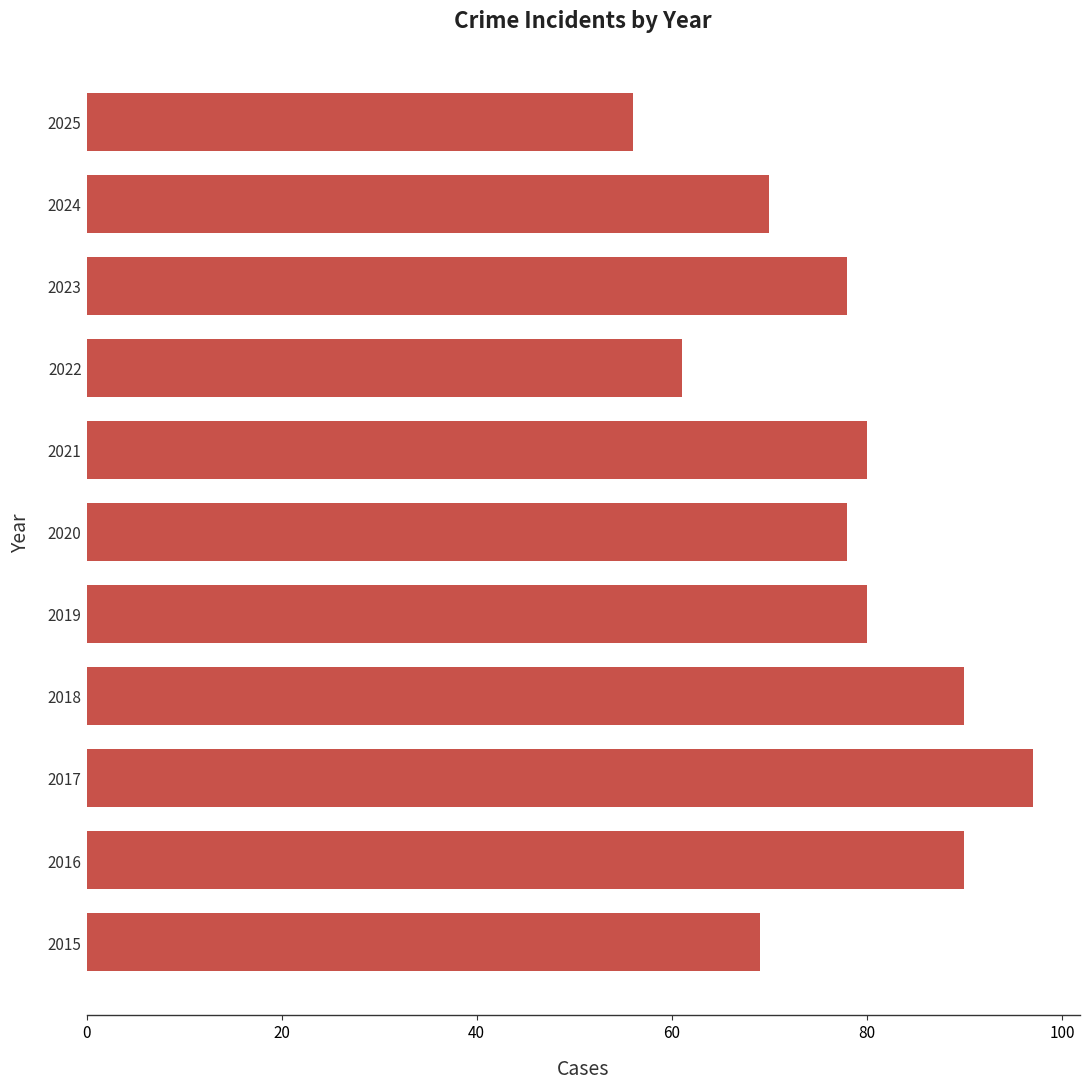

What is the approximate value at 2017?

97